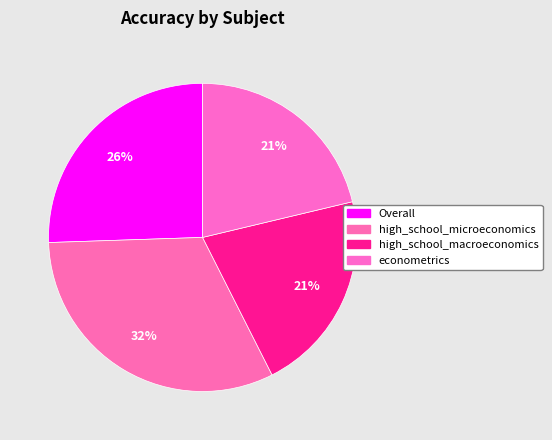

Count the number of slices in the pie.

4